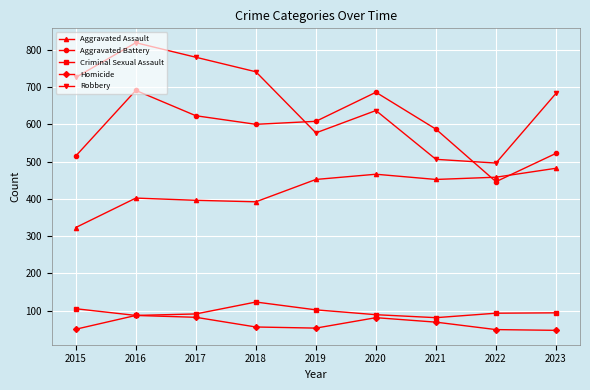

What is the smallest value displayed?

47